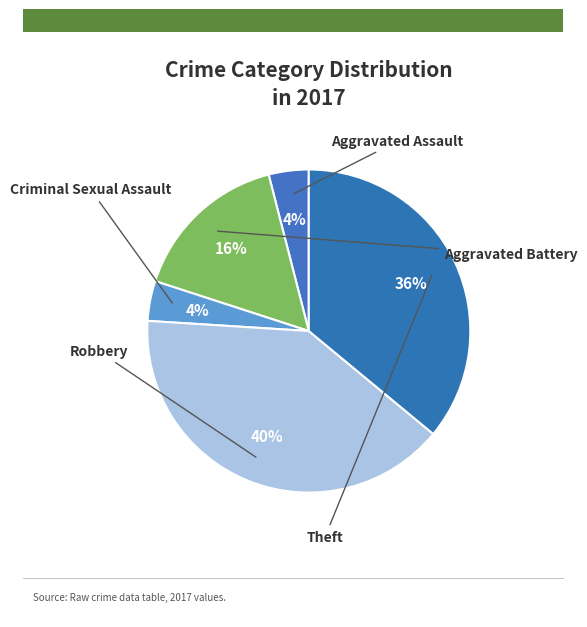

How many segments does this pie chart have?

5